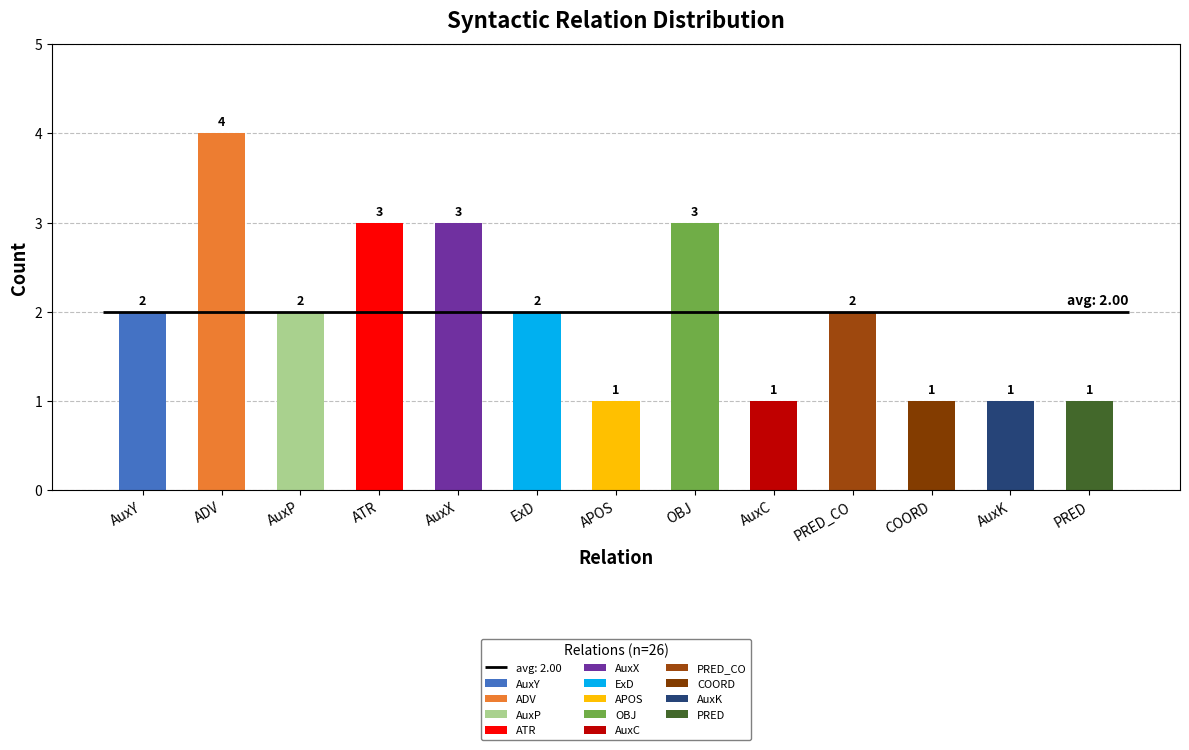

Rank the categories by value from lowest to highest.

APOS, AuxC, COORD, AuxK, PRED, AuxY, AuxP, ExD, PRED_CO, ATR, AuxX, OBJ, ADV